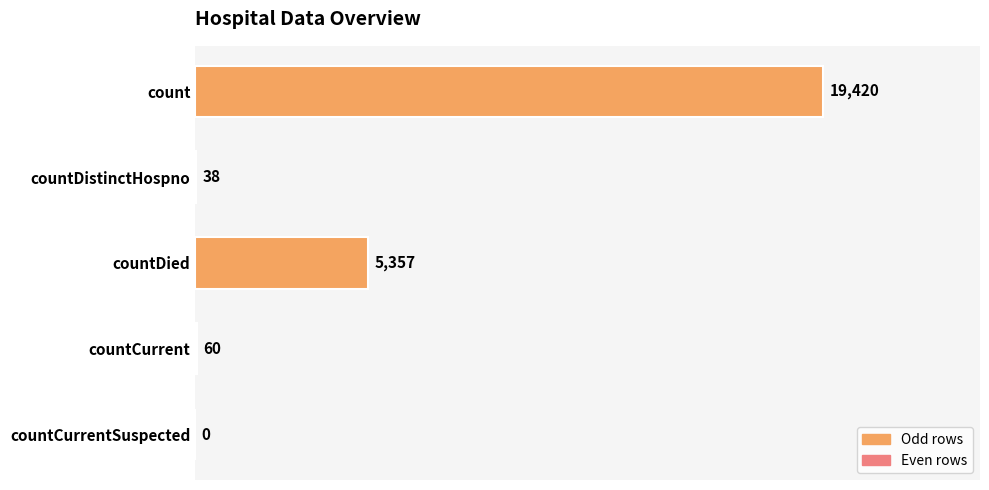

How many positive values are there?

4